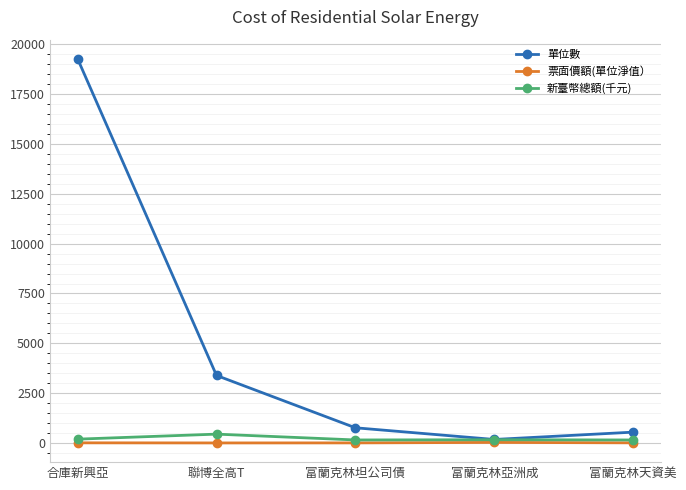

What is the spread (max minus min) of values at 富蘭克林坦公司債?

757.7